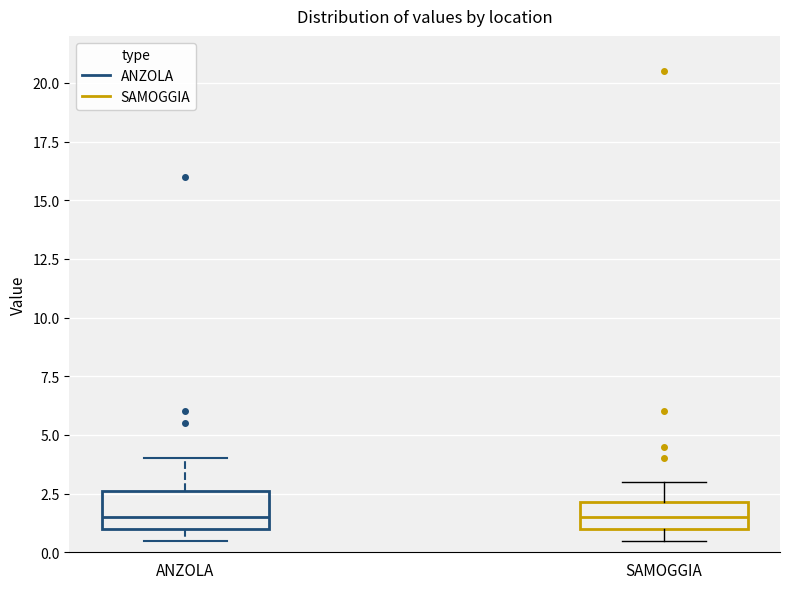

Reading left to right, read every box against the y-axis: the position of its median line, the range the box covers, and the ends of its whiskers. The values are not printed on the chart, so give them approximately, as read against the axis.

ANZOLA: median 1.5, box 1.0 to 2.5, whiskers 0.5 to 4.0
SAMOGGIA: median 1.5, box 1.0 to 2.0, whiskers 0.5 to 3.0